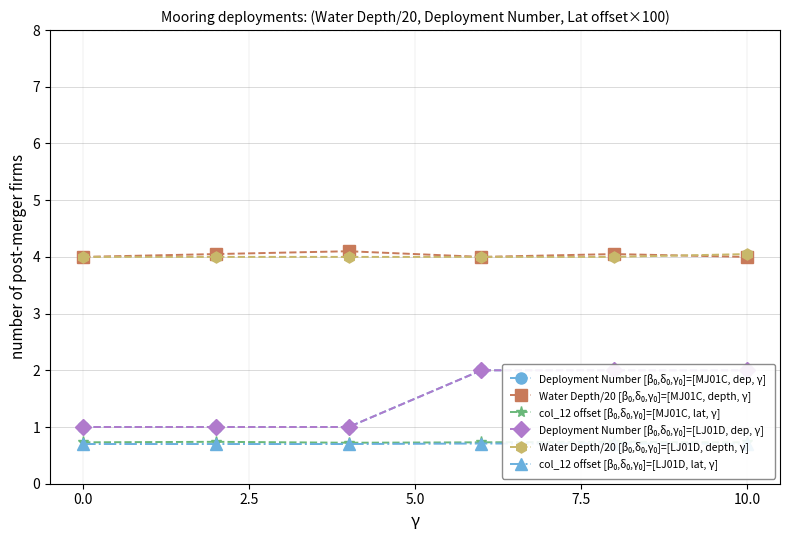

True or false: Water Depth/20 [β₀,δ₀,γ₀]=[LJ01D, depth, γ] and col_12 offset [β₀,δ₀,γ₀]=[LJ01D, lat, γ] intersect in this chart.

False